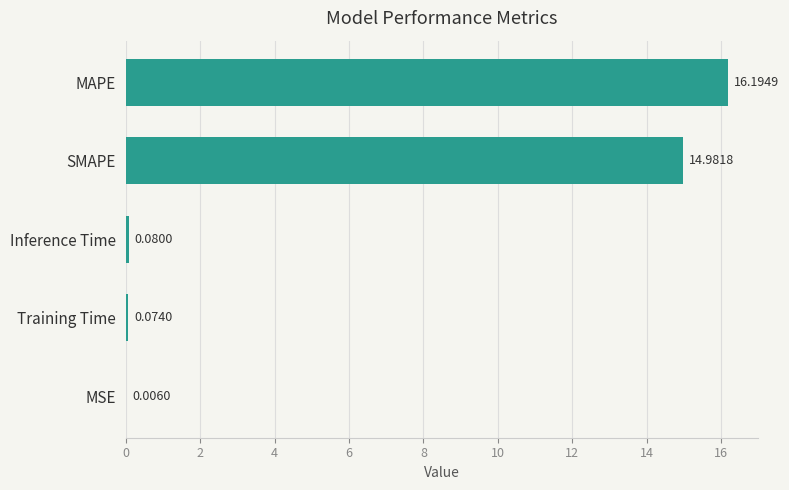

What is the change in value from MAPE to MSE?

-16.2